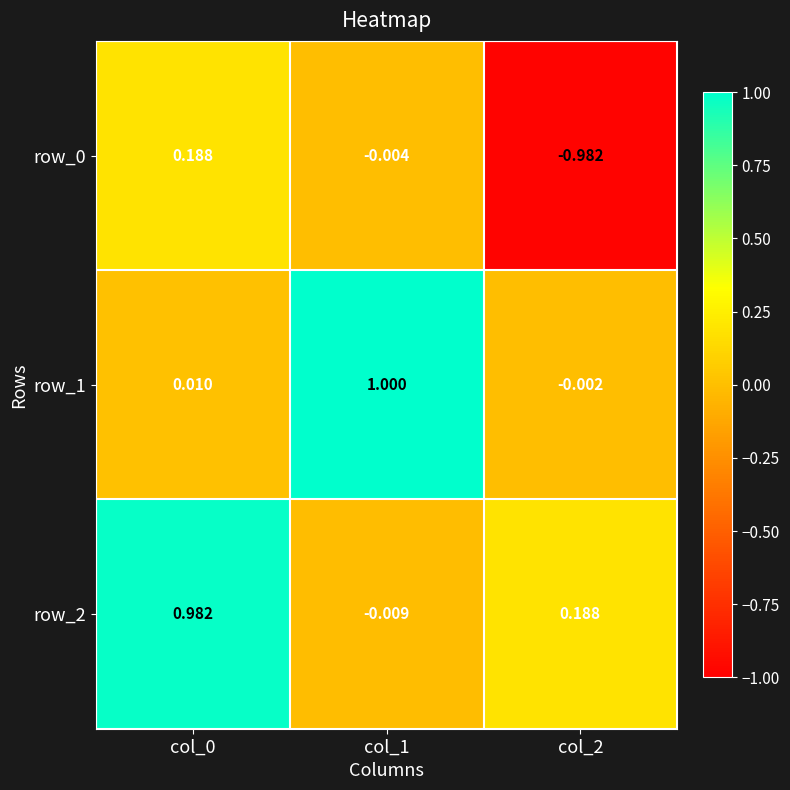

Is the value of row_0 at col_0 greater than the value of row_2 at col_1?

Yes